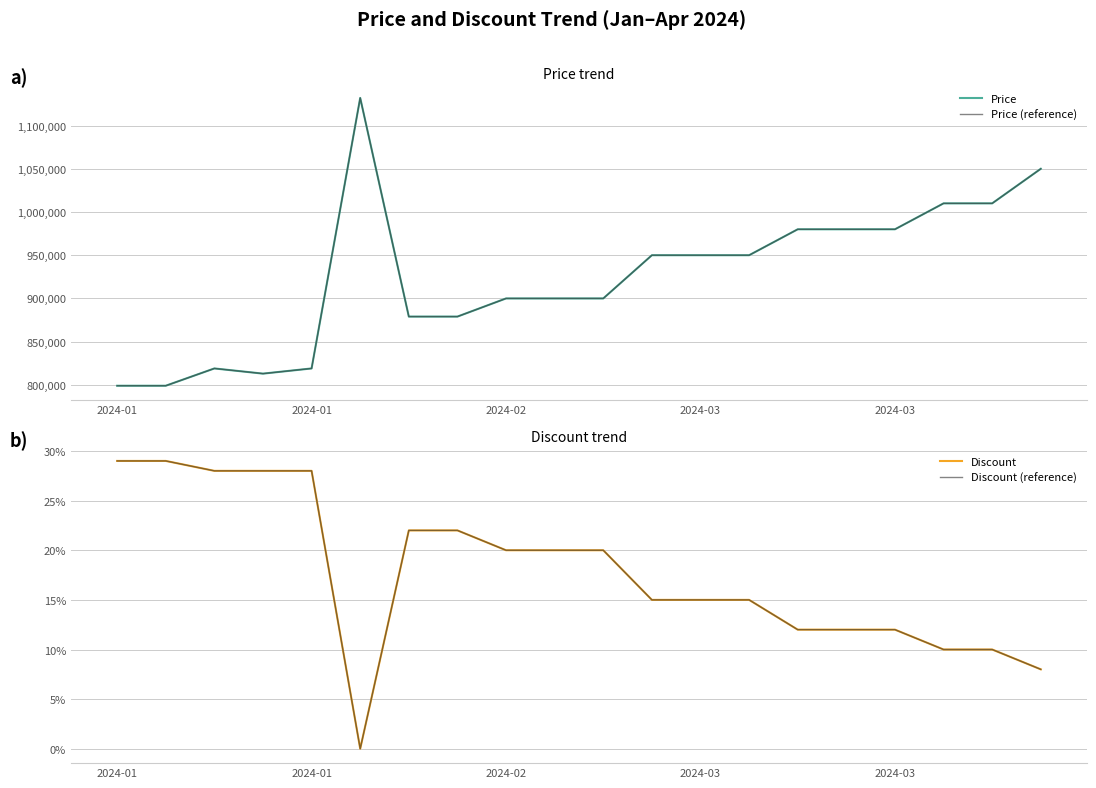

Between 2024-03 and 18, which is larger?

18